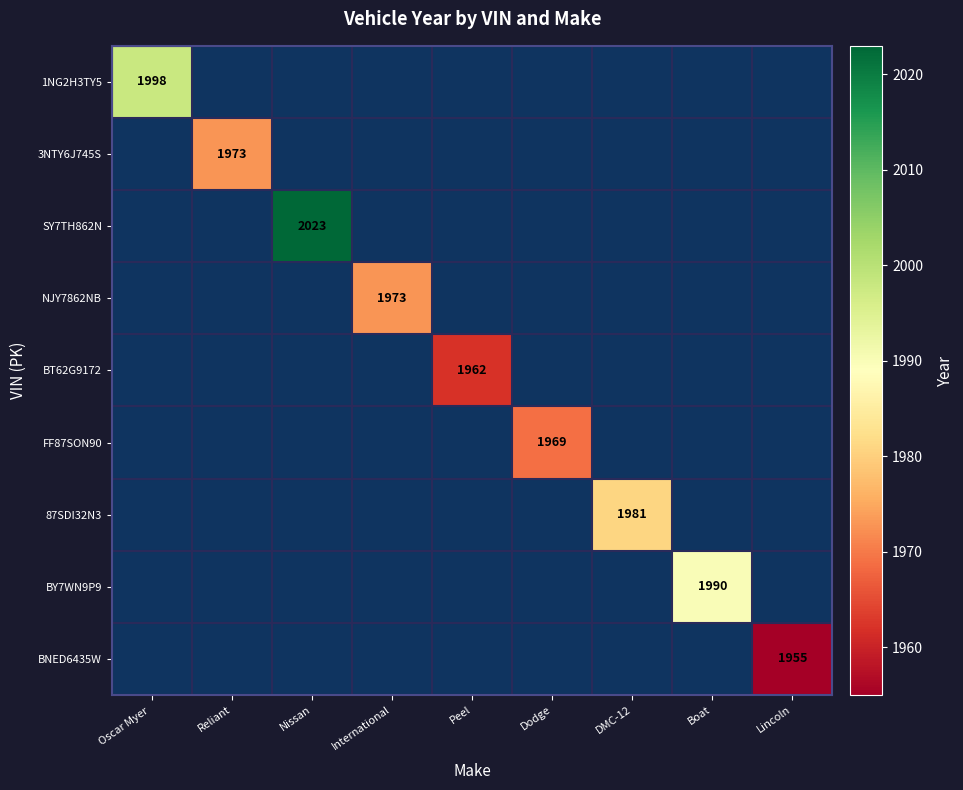

How many data points does each series have?

9